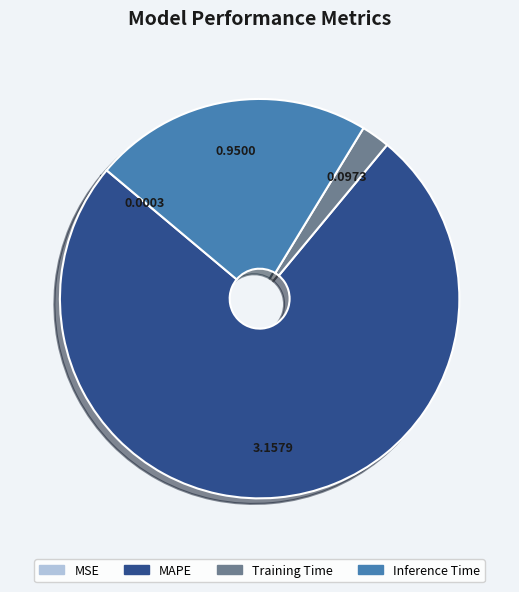

Which has a higher value, MAPE or Training Time?

MAPE